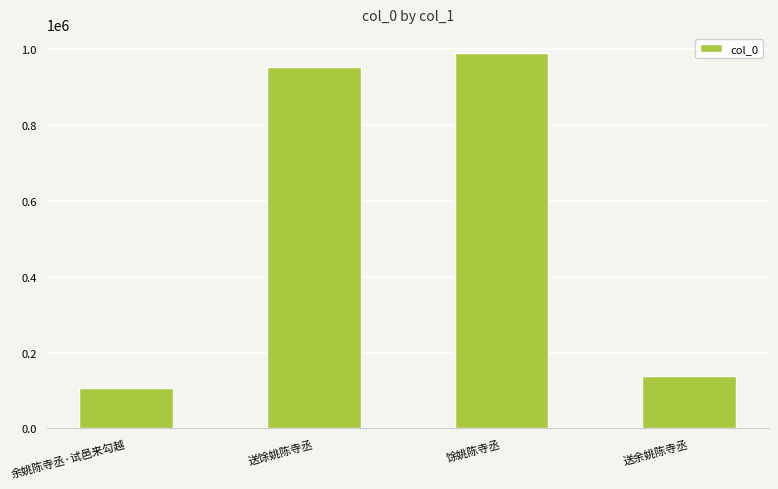

What is the smallest value displayed?

105454